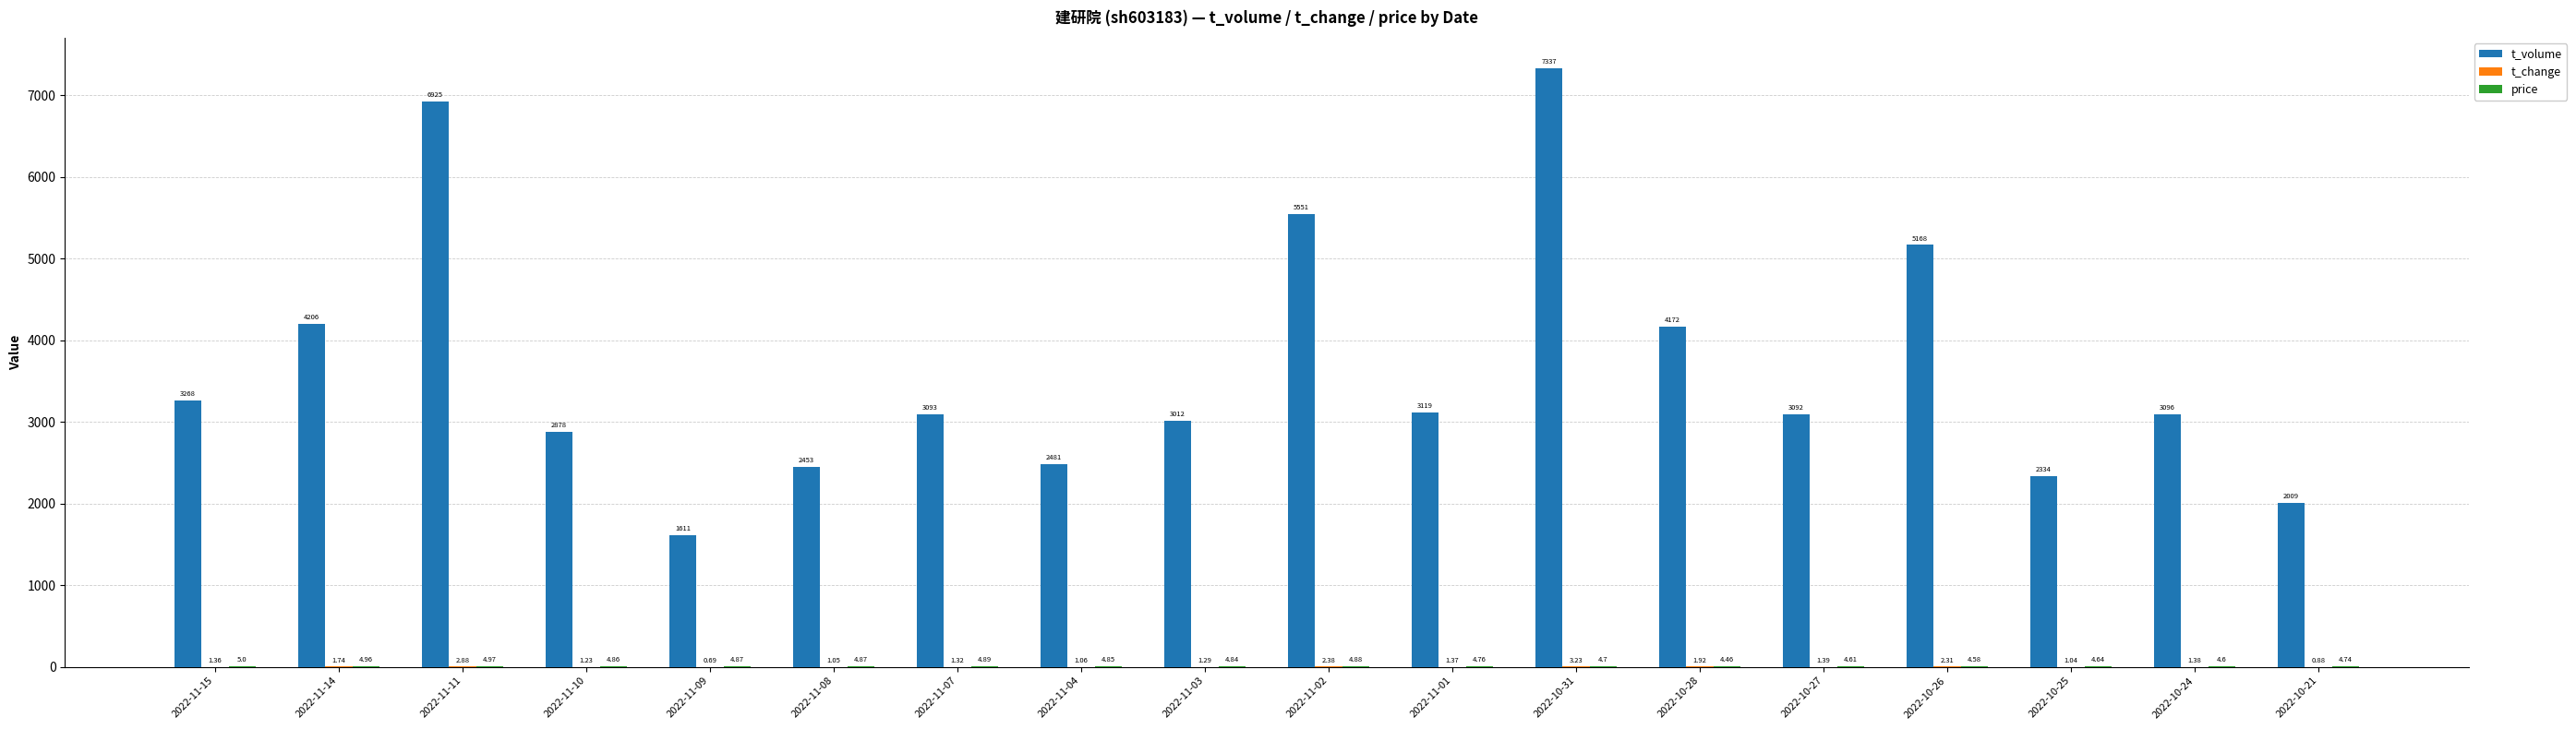

Between 2022-11-14 and 2022-11-04, which series saw the biggest shift?

t_volume